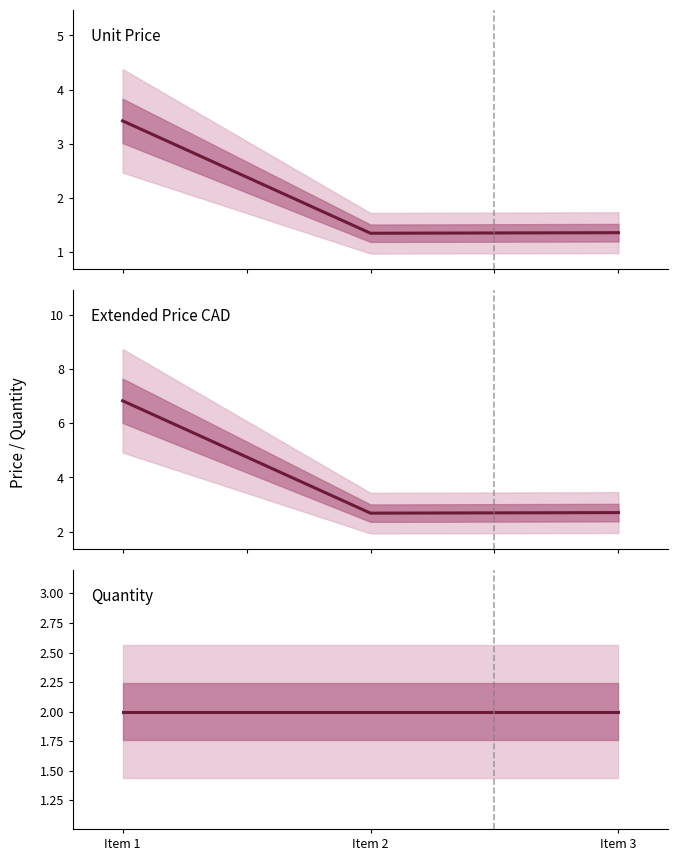

How many lines are shown in the chart?

3